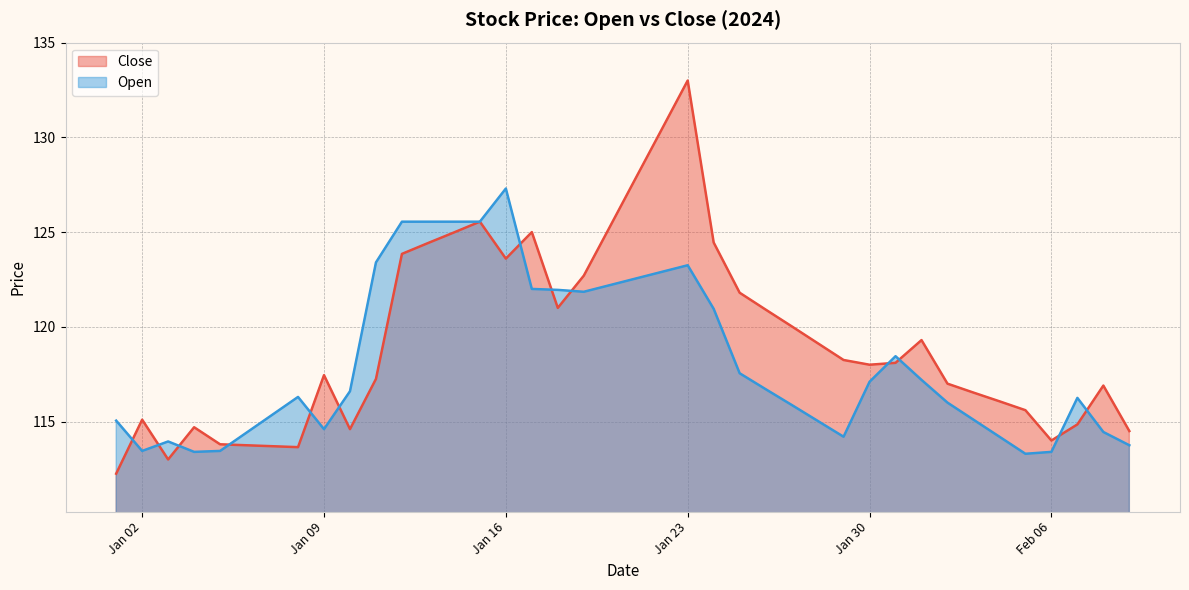

How many data points in Close are less than 118?

19